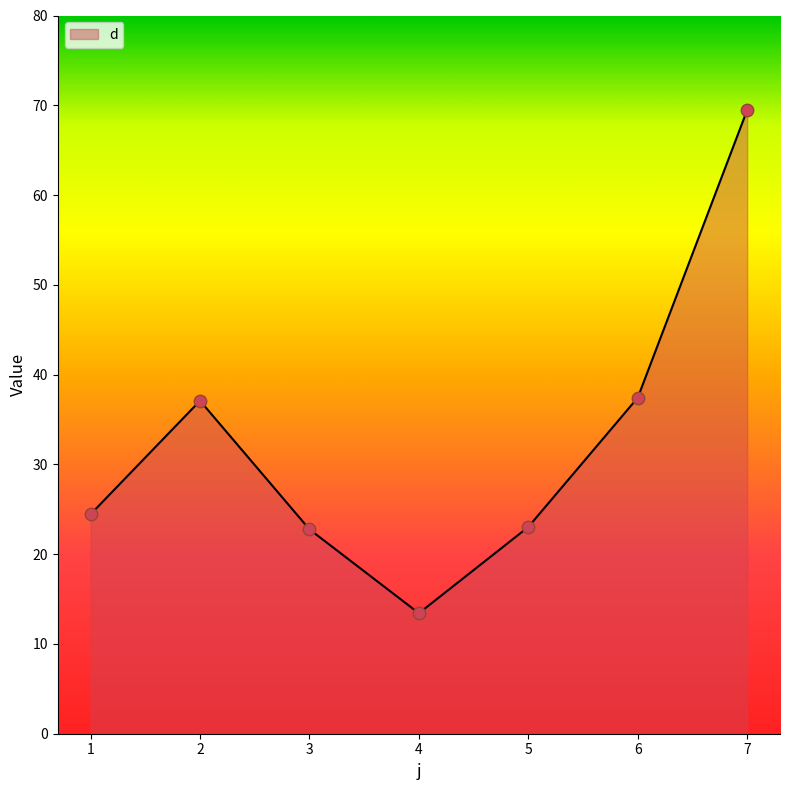

Which has a higher value, 5 or 7?

7